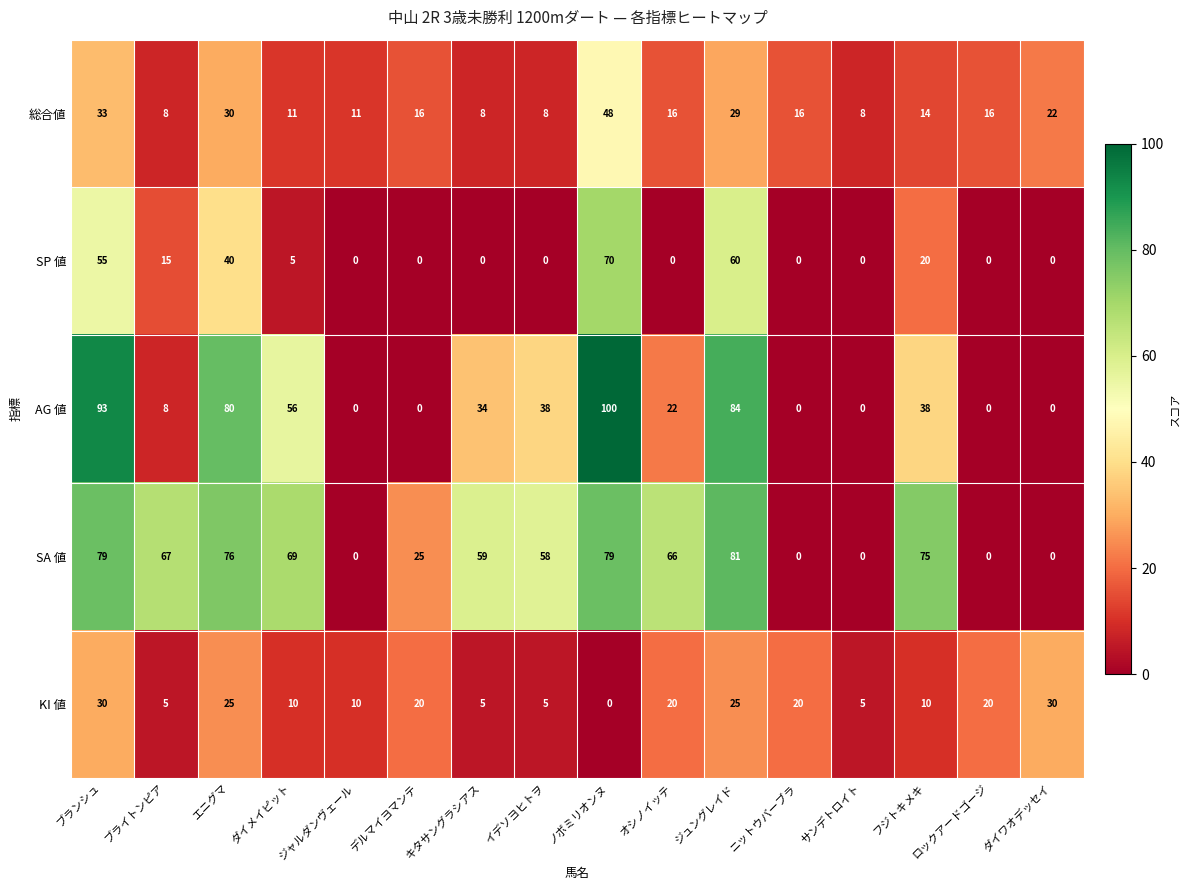

Count the number of data series in this chart.

5